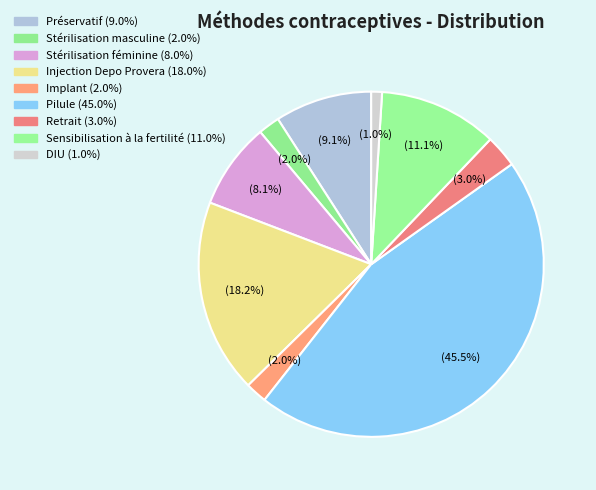

Does Injection Depo Provera represent more than half of the total?

No